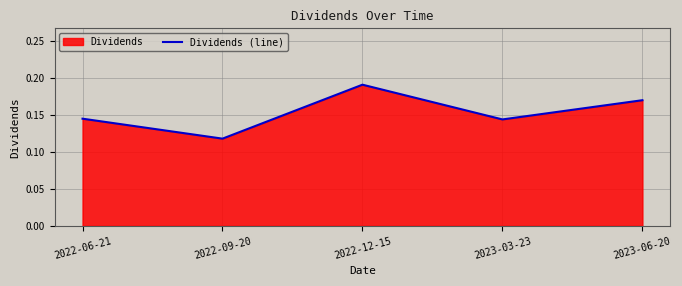

Where is the data nearest to the value 0?

2022-09-20